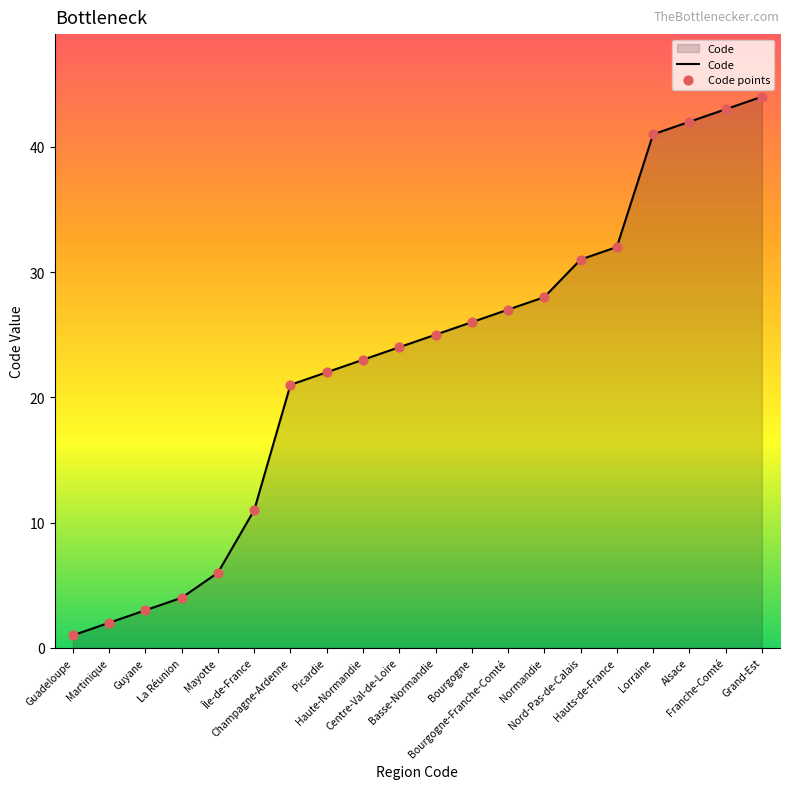

What is the change in value from Bourgogne-Franche-Comté to Hauts-de-France?

+5